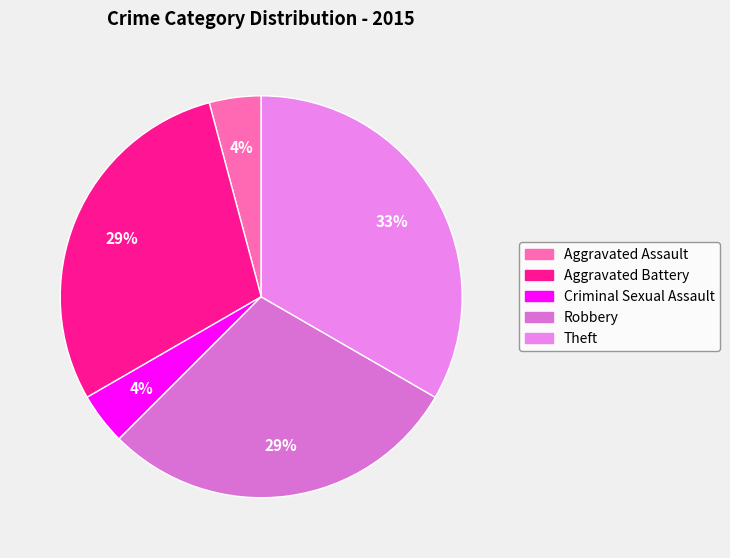

To the nearest percent, what portion does Criminal Sexual Assault represent?

4%